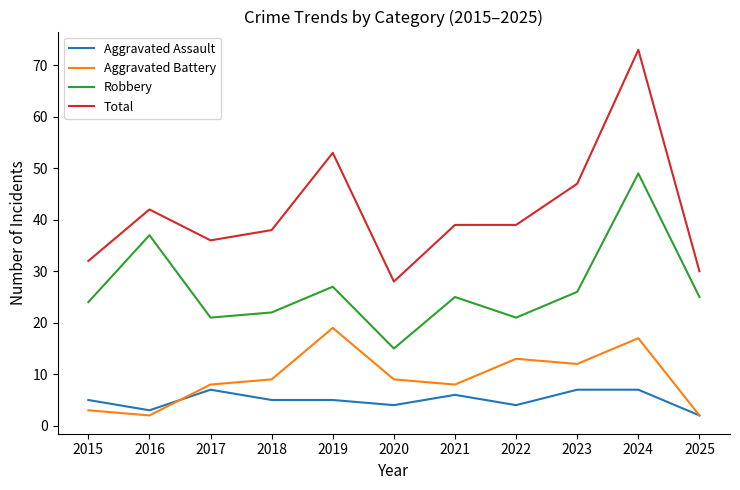

Which series changed the most between 2018 and 2022?

Aggravated Battery